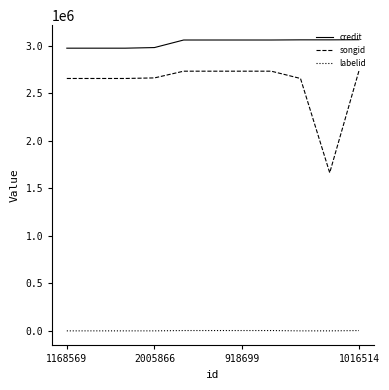

What is the sum of all credit values?

33338138